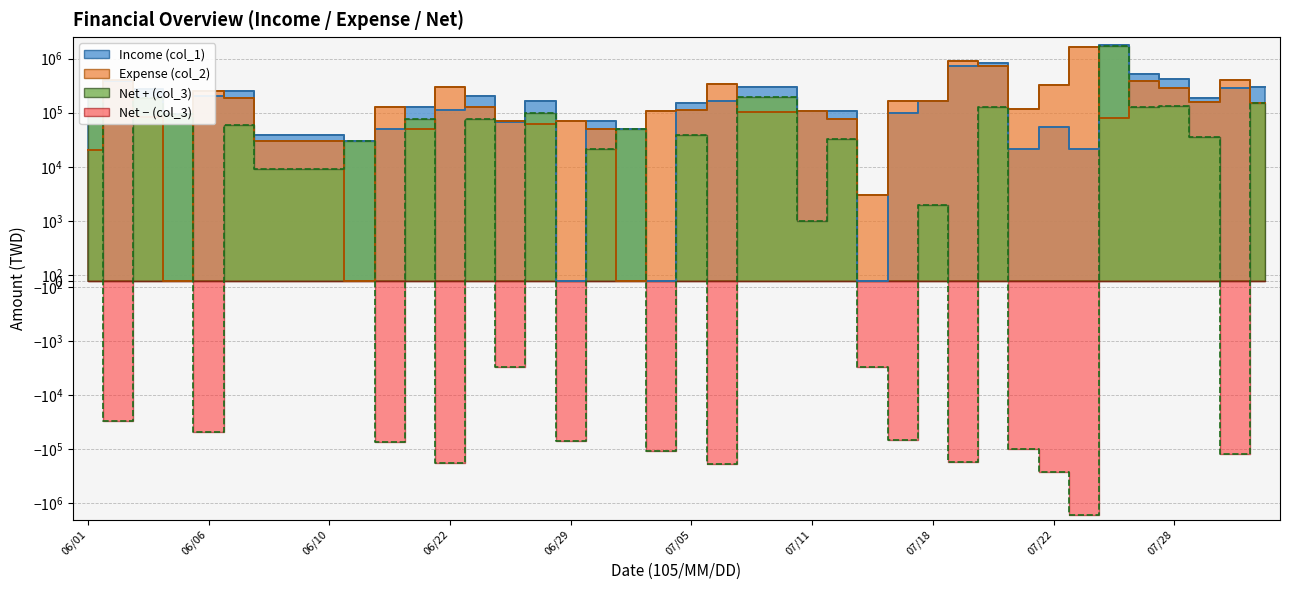

True or false: Income (col_1) has more than 0 interior local peaks.

True